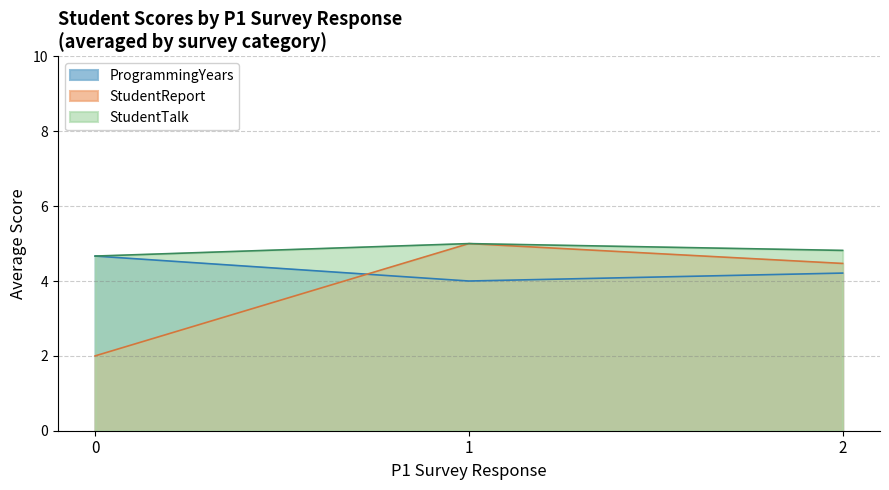

How many lines are shown in the chart?

3